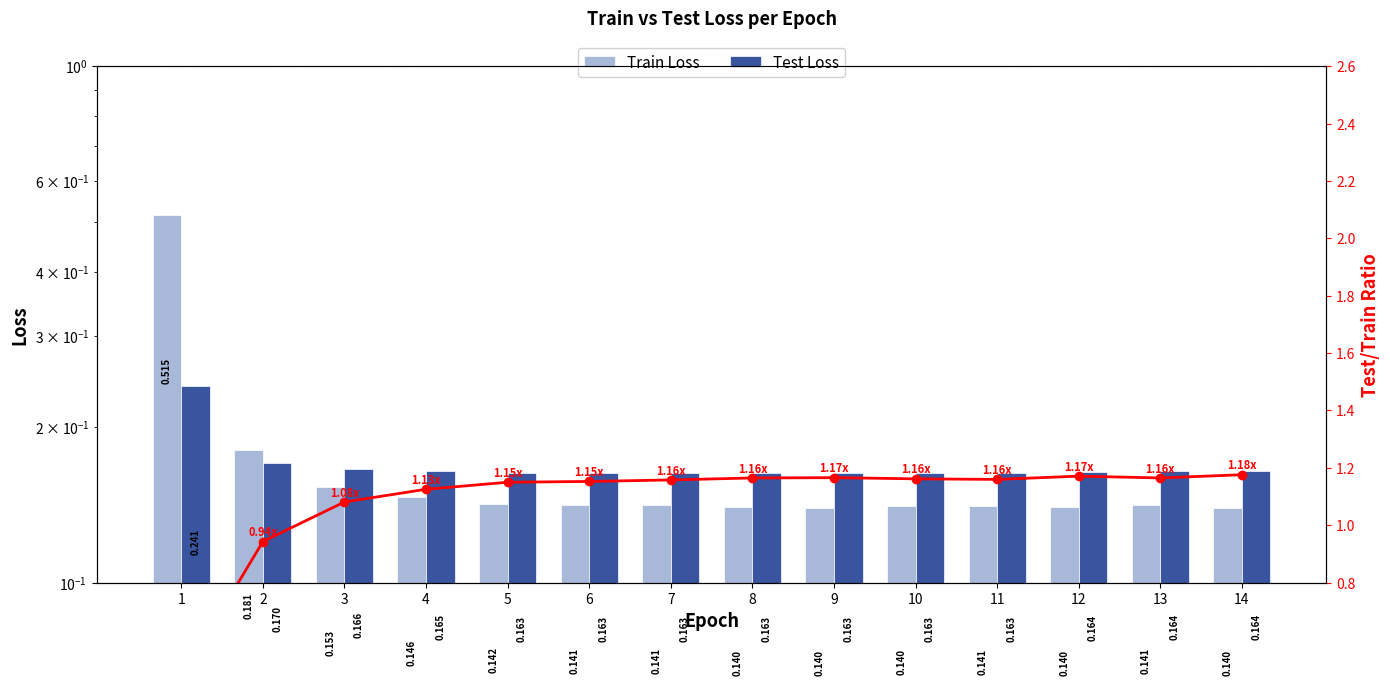

Which category has the lowest value across all series?

14